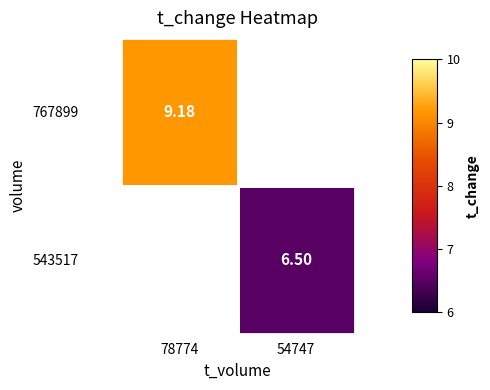

What is the smallest value displayed?

6.5